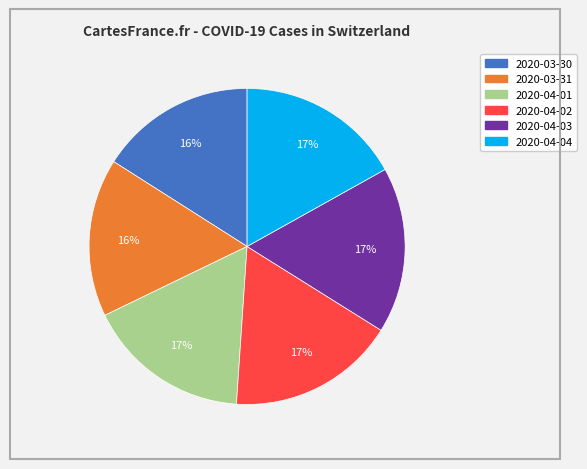

Which has a higher value, 2020-04-04 or 2020-03-30?

2020-04-04